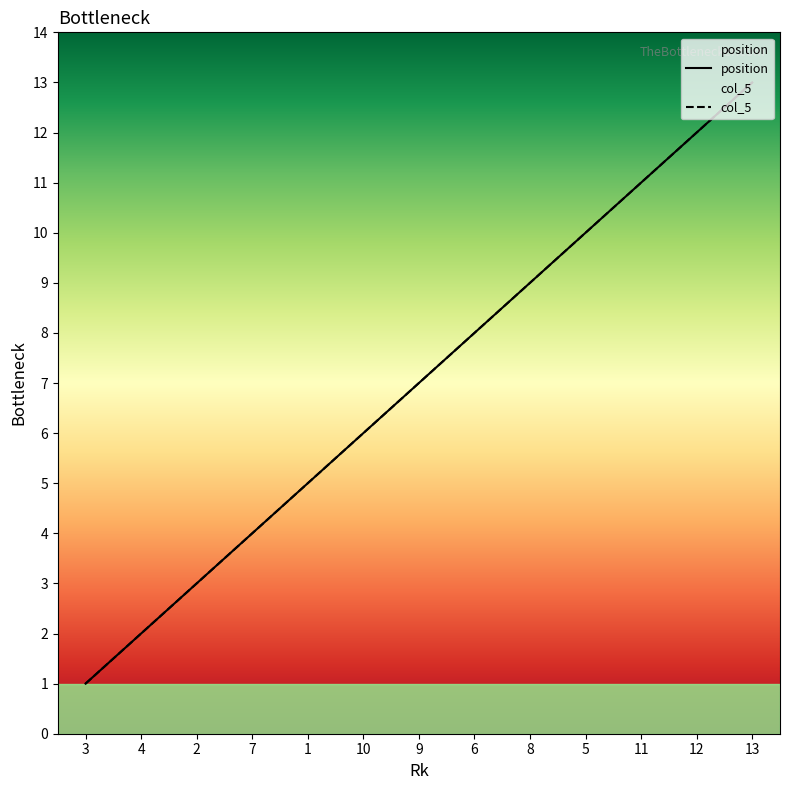

What is the total value across all series at 7?

8